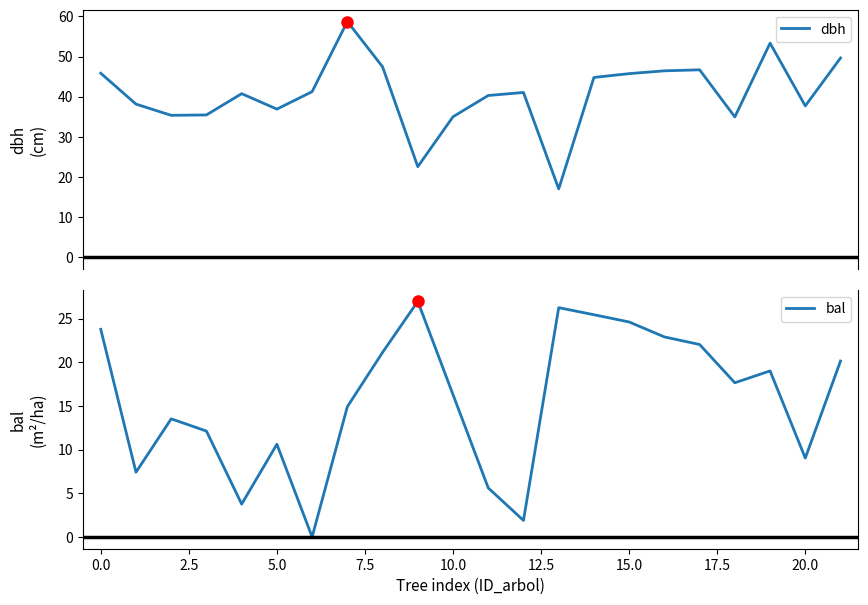

True or false: bal has more than 2 points higher than both neighbors.

True